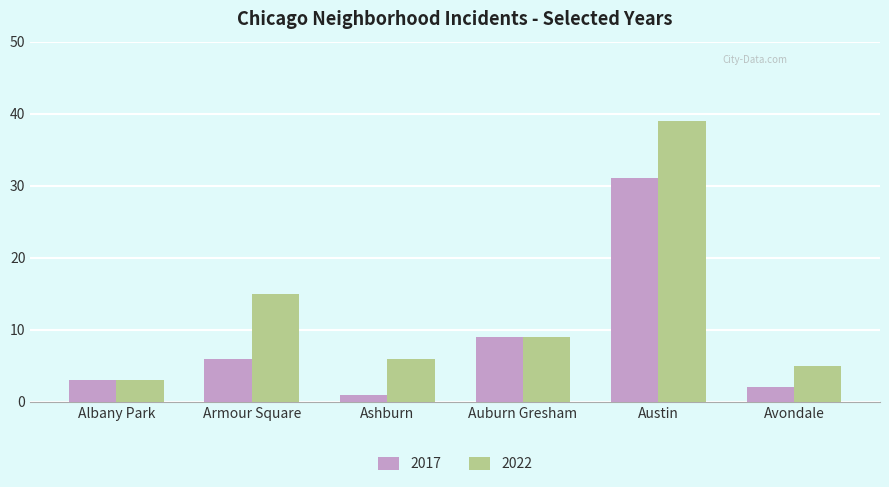

How many bars are there in each group?

2